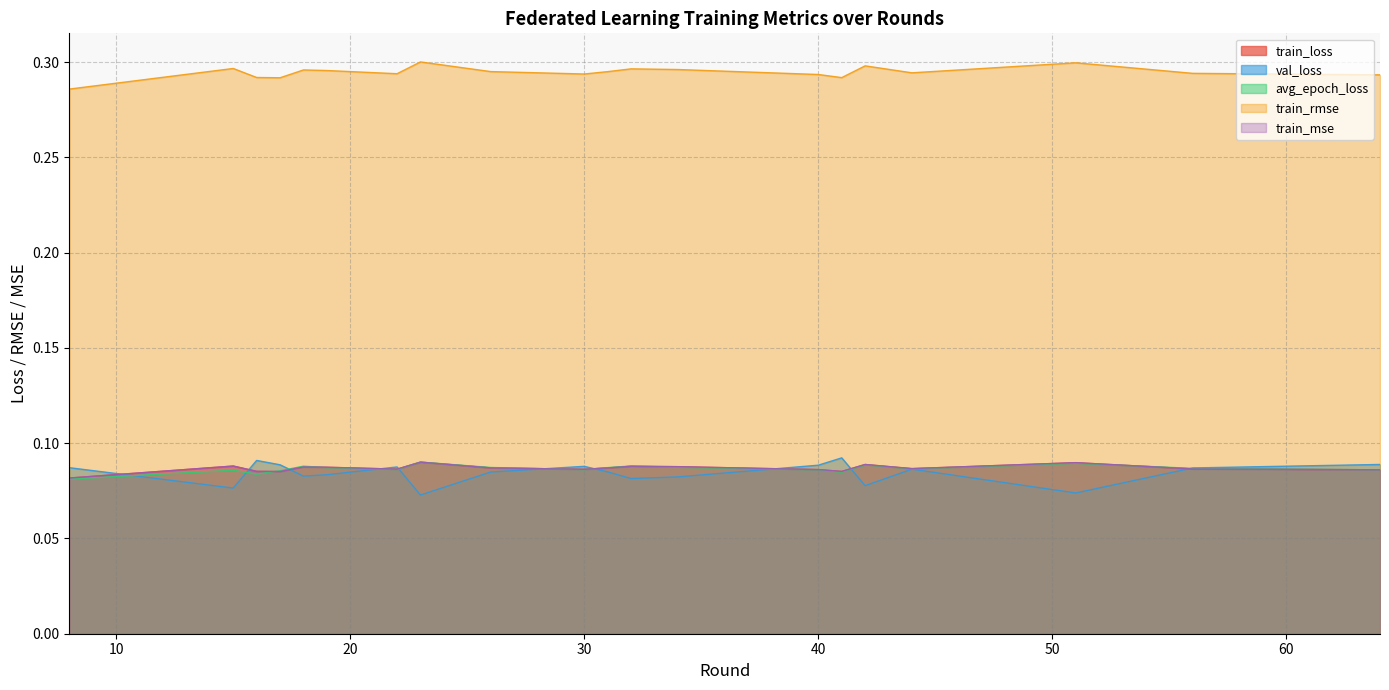

Reading left to right, list all the values displayed in this chart.

train_loss: 8=0.1	15=0.1	16=0.1	17=0.1	18=0.1	19=0.1	22=0.1	23=0.1	26=0.1	30=0.1	31=0.1	32=0.1	34=0.1	40=0.1	41=0.1	42=0.1	44=0.1	51=0.1	56=0.1	64=0.1
val_loss: 8=0.1	15=0.1	16=0.1	17=0.1	18=0.1	19=0.1	22=0.1	23=0.1	26=0.1	30=0.1	31=0.1	32=0.1	34=0.1	40=0.1	41=0.1	42=0.1	44=0.1	51=0.1	56=0.1	64=0.1
avg_epoch_loss: 8=0.1	15=0.1	16=0.1	17=0.1	18=0.1	19=0.1	22=0.1	23=0.1	26=0.1	30=0.1	31=0.1	32=0.1	34=0.1	40=0.1	41=0.1	42=0.1	44=0.1	51=0.1	56=0.1	64=0.1
train_rmse: 8=0.3	15=0.3	16=0.3	17=0.3	18=0.3	19=0.3	22=0.3	23=0.3	26=0.3	30=0.3	31=0.3	32=0.3	34=0.3	40=0.3	41=0.3	42=0.3	44=0.3	51=0.3	56=0.3	64=0.3
train_mse: 8=0.1	15=0.1	16=0.1	17=0.1	18=0.1	19=0.1	22=0.1	23=0.1	26=0.1	30=0.1	31=0.1	32=0.1	34=0.1	40=0.1	41=0.1	42=0.1	44=0.1	51=0.1	56=0.1	64=0.1